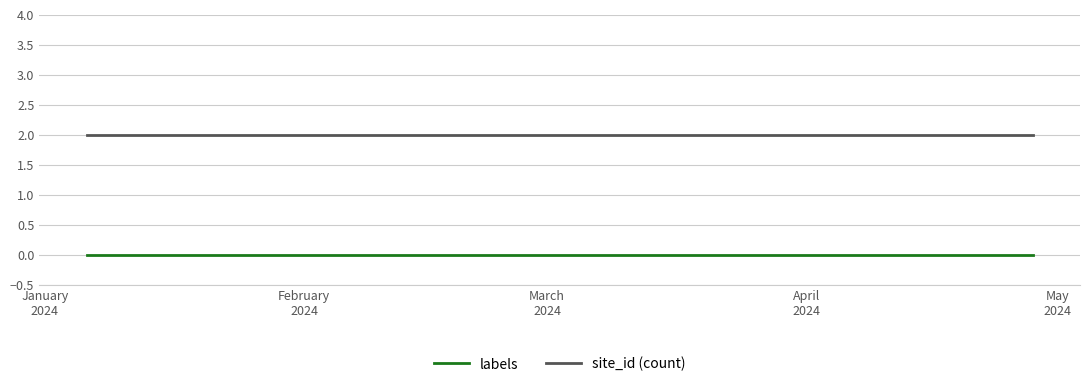

True or false: site_id (count) and labels intersect in this chart.

False